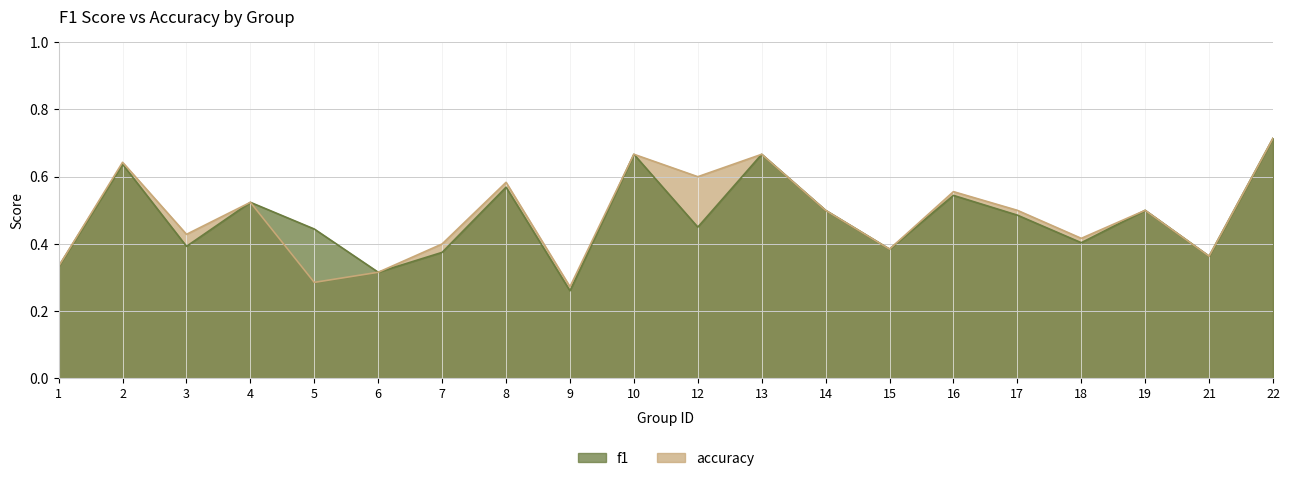

Count the number of data series in this chart.

2